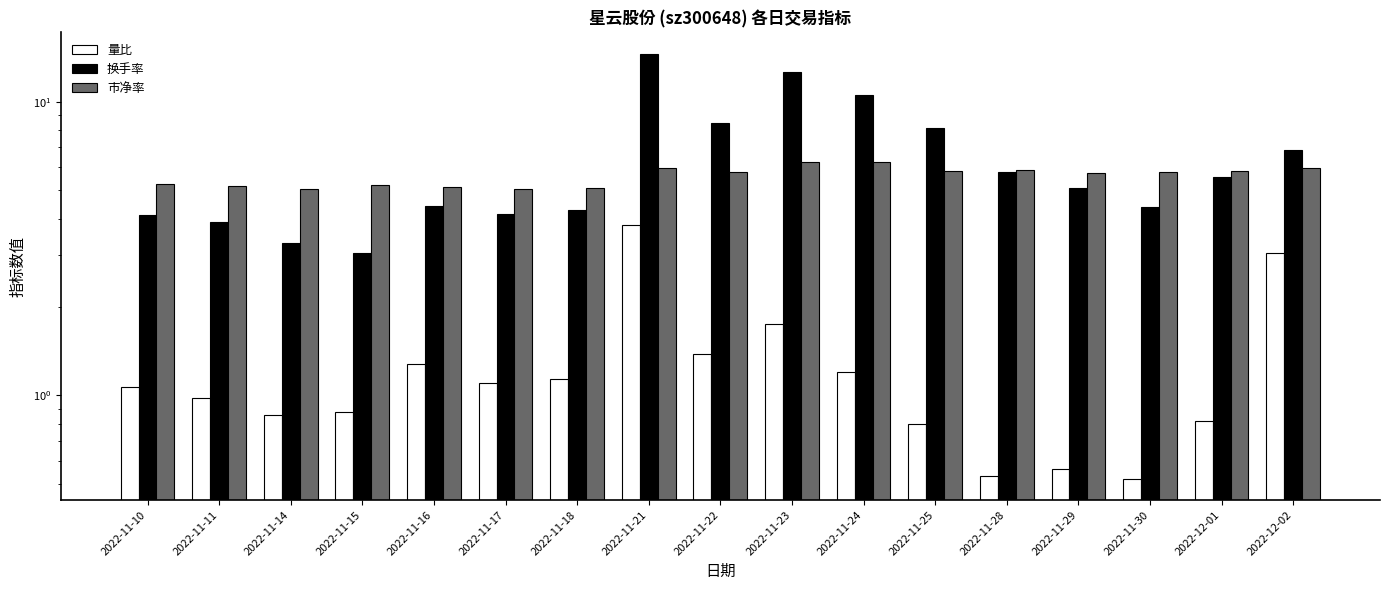

Which category has the highest value across all series?

2022-11-21